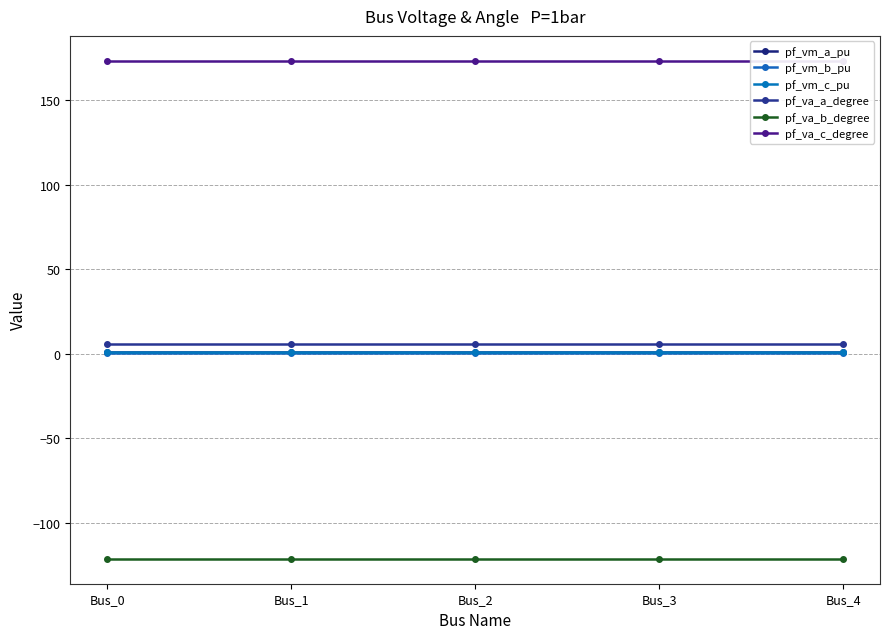

True or false: pf_vm_b_pu and pf_va_c_degree cross at least once.

False